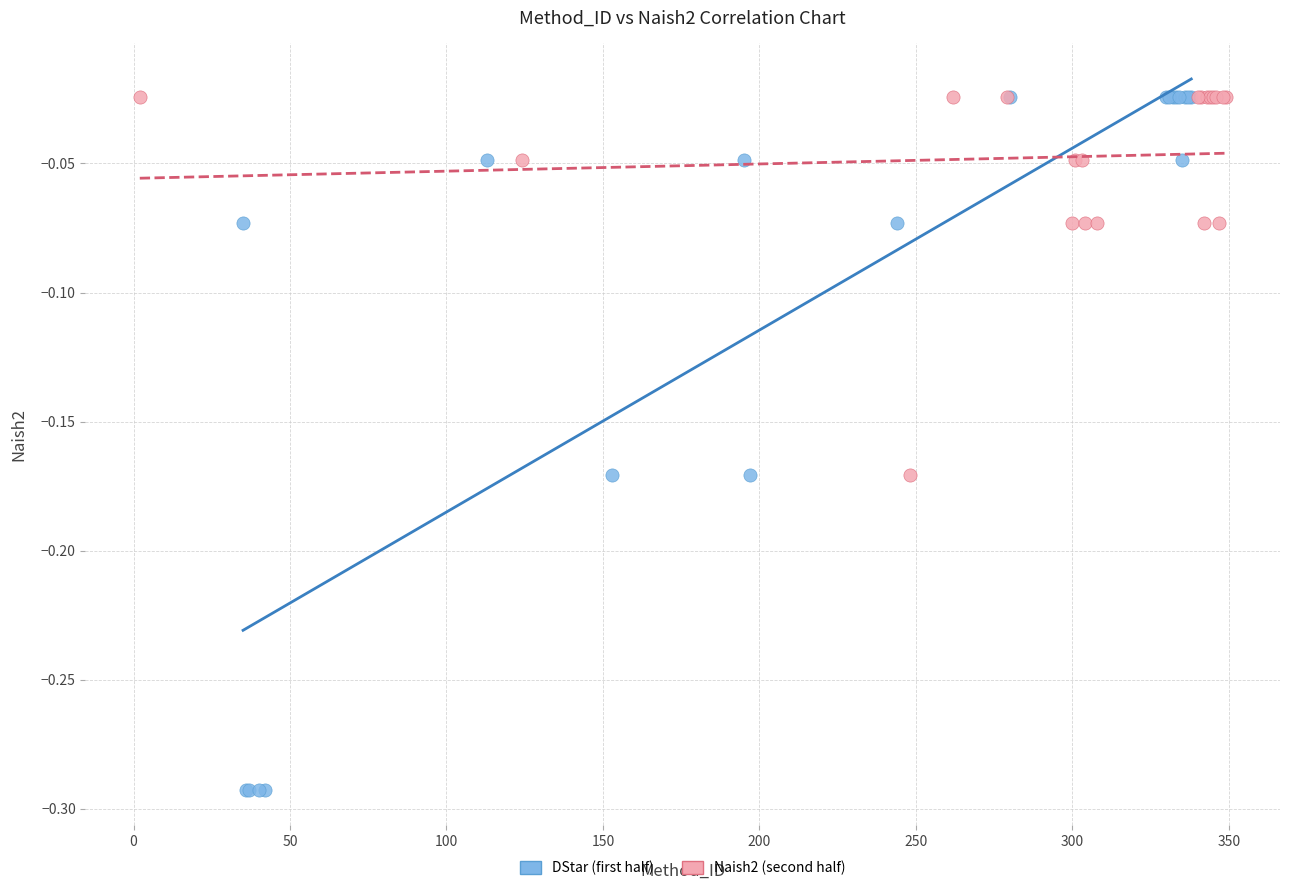

What are all the series names shown in the legend?

DStar (first half), Naish2 (second half)